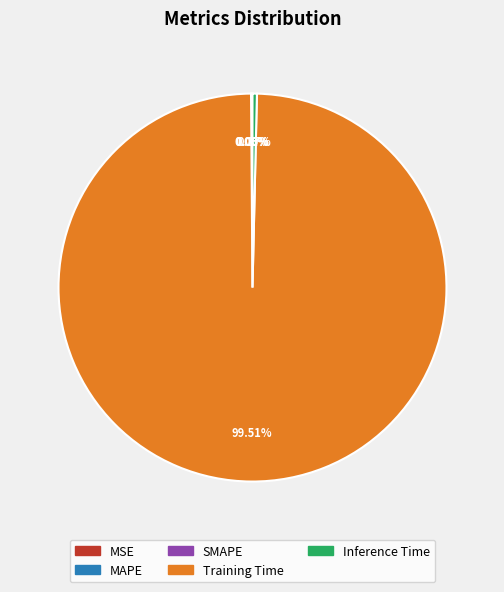

Which has a higher value, Inference Time or Training Time?

Training Time